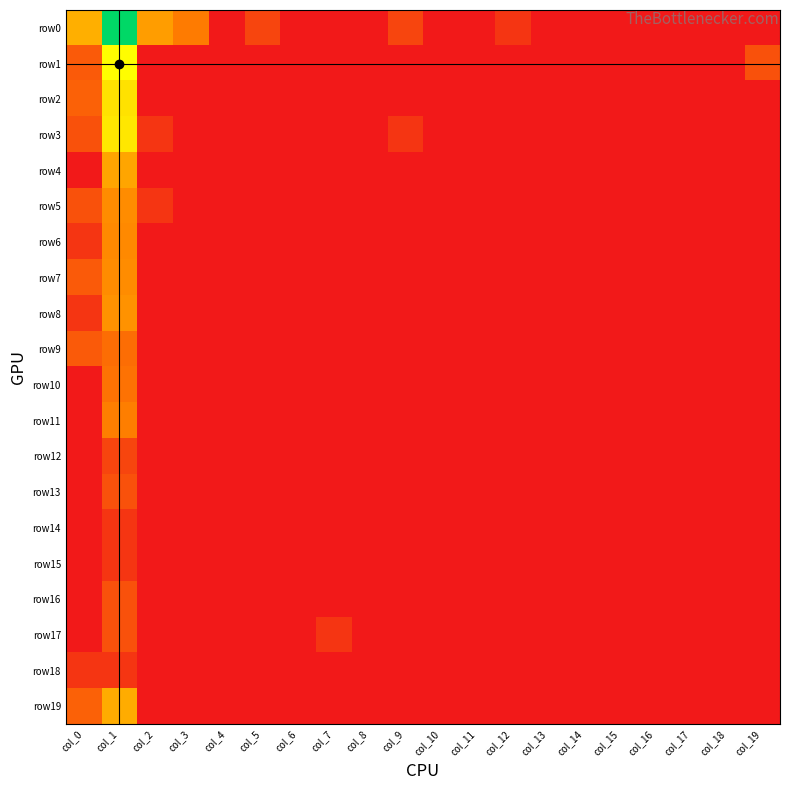

What is the spread (max minus min) of values at col_3?

2.4